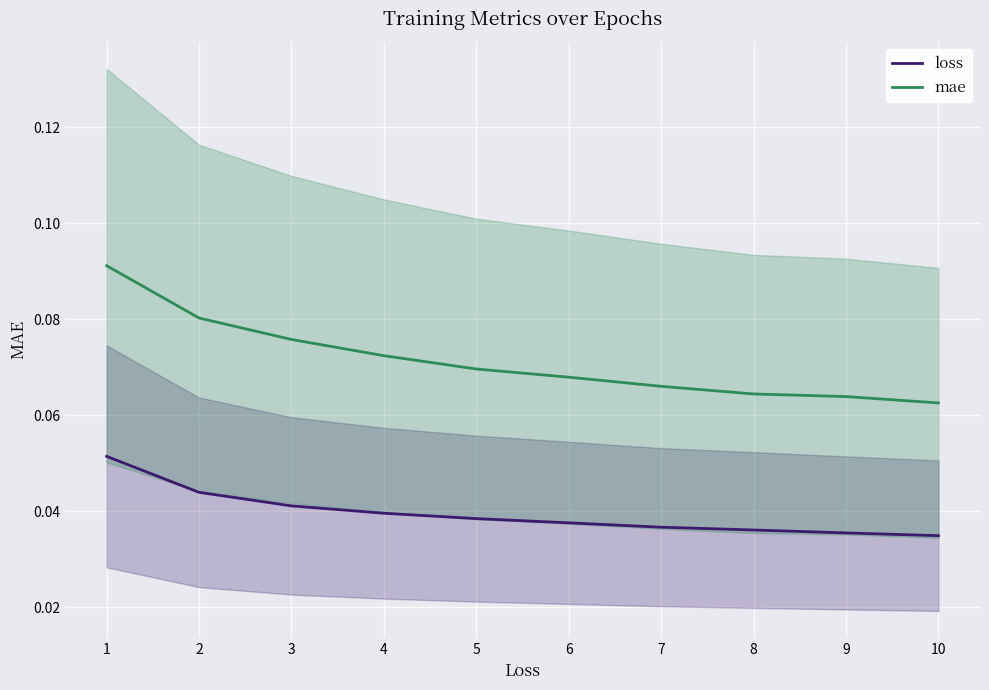

Which series has the largest total across all categories?

mae